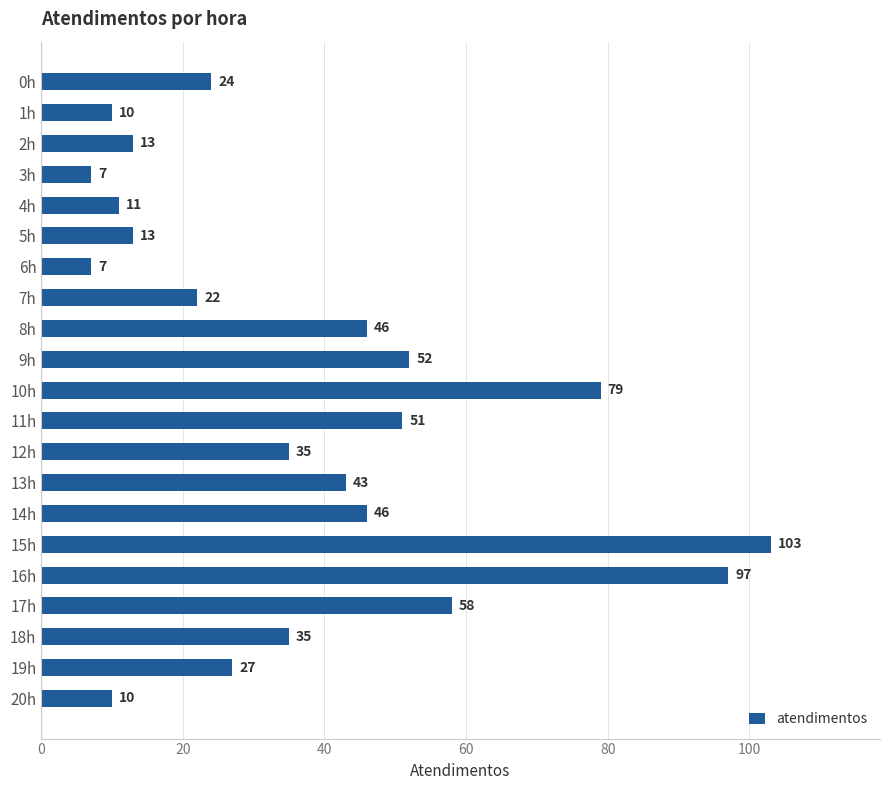

What is the label of the 16th bar from the bottom?

5h